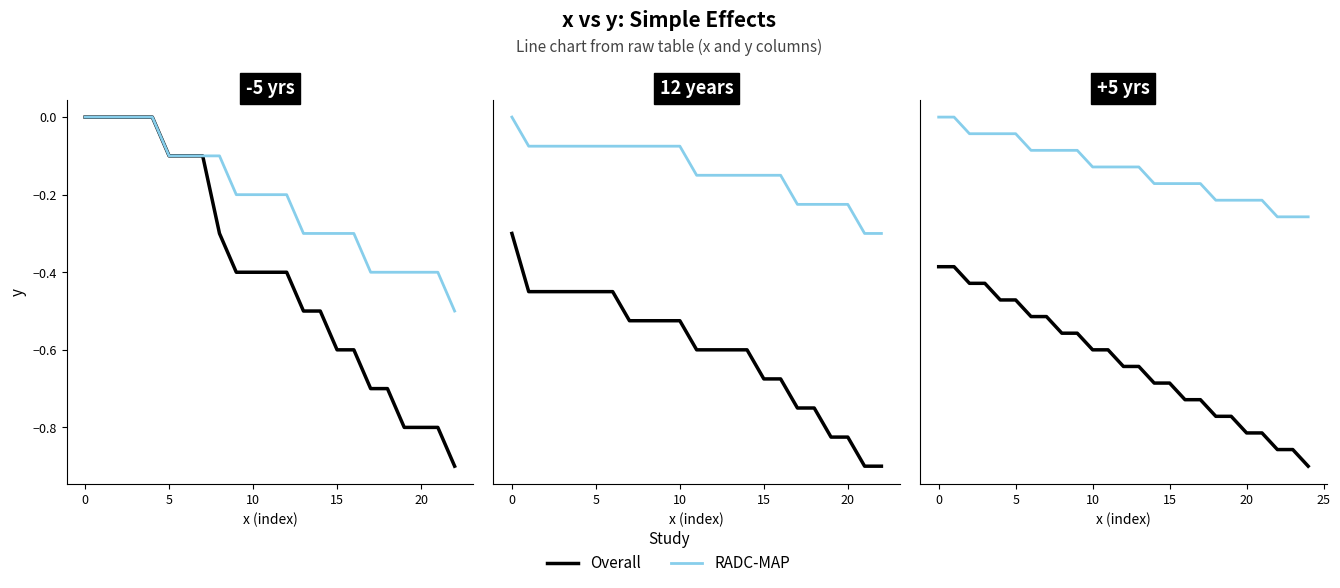

Is this an area chart (filled region under the line)?

No